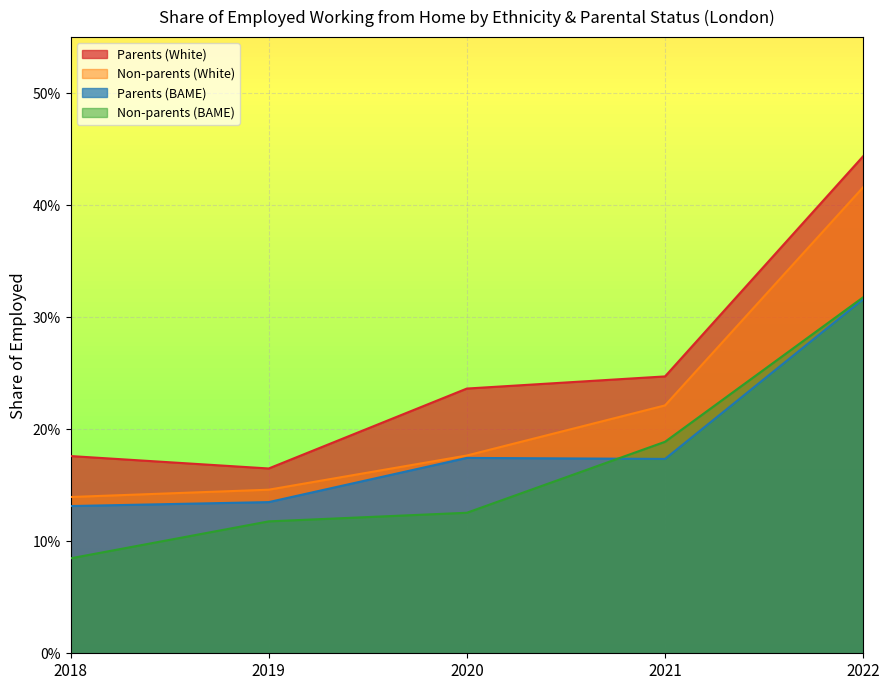

True or false: Parents (BAME) and Non-parents (White) intersect in this chart.

False